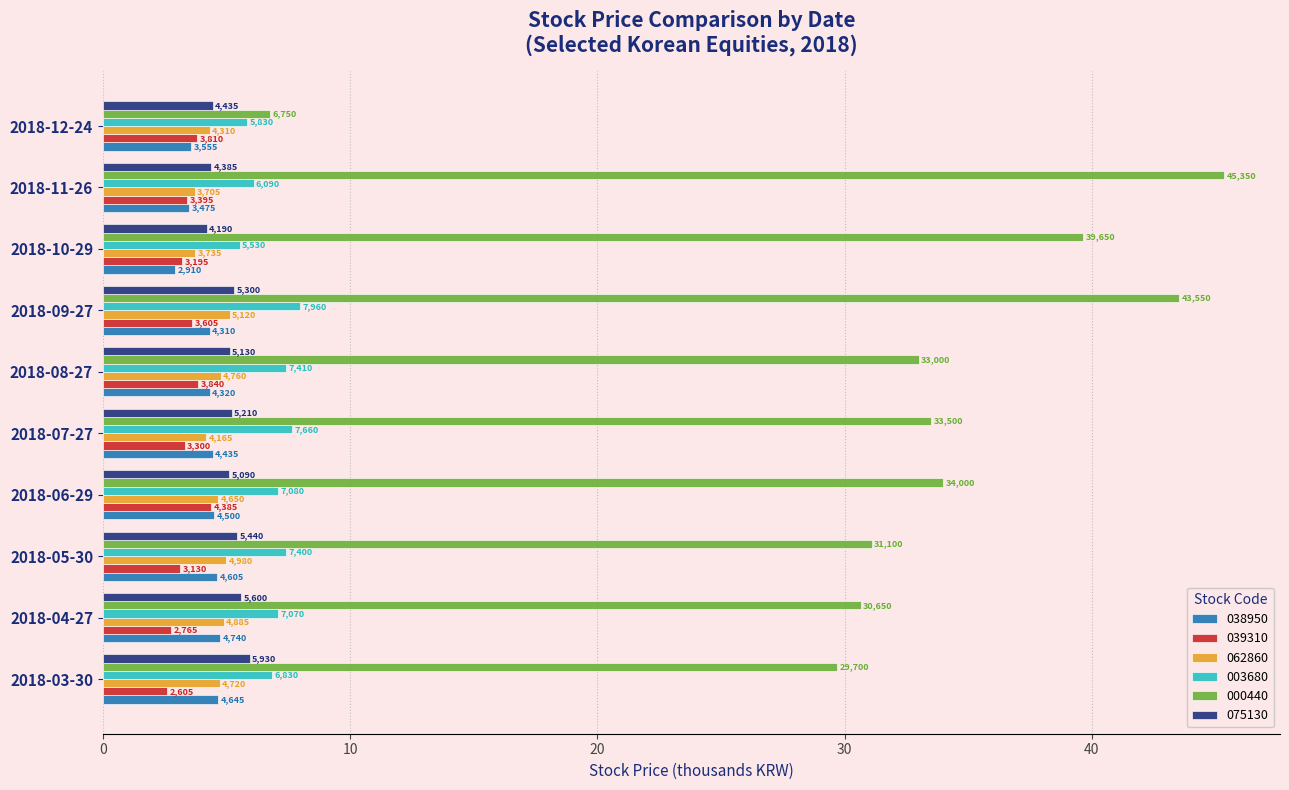

What are all the series names shown in the legend?

038950, 039310, 062860, 003680, 000440, 075130